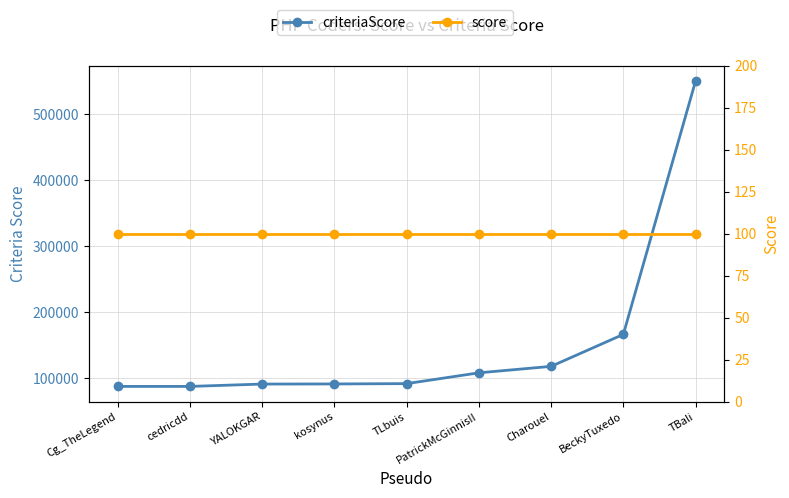

What position from the right is kosynus?

6